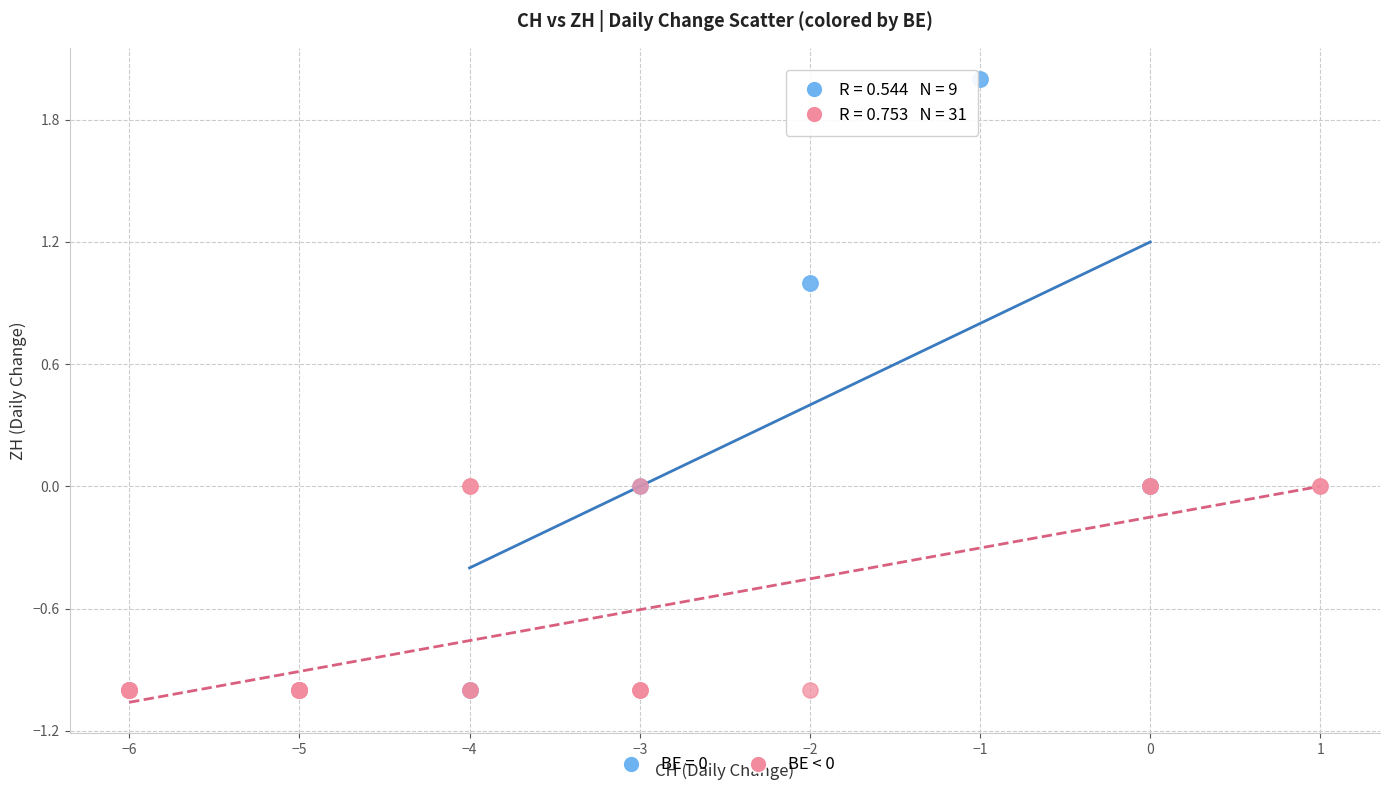

Which series has the largest Y range (max minus min)?

BE = 0